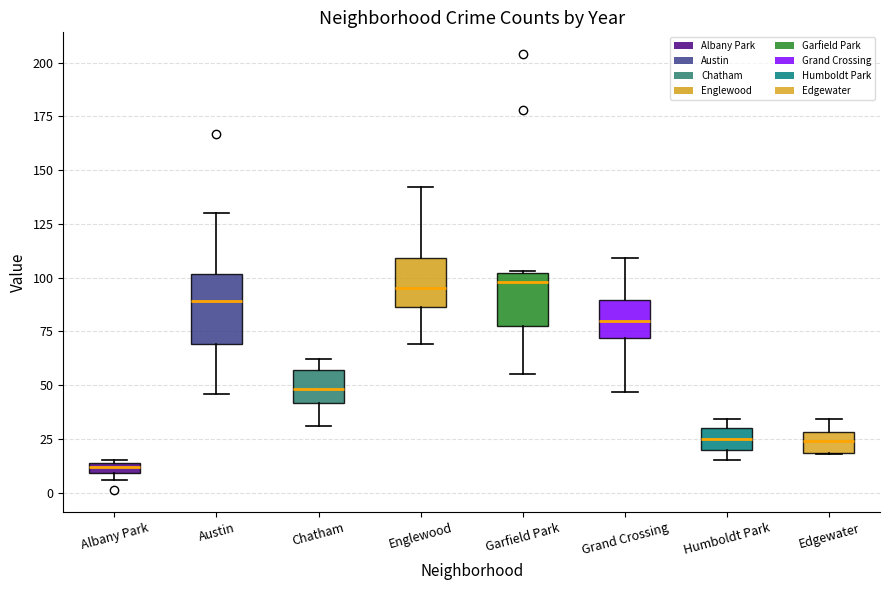

Where is the lower edge of the box for Edgewater on the y-axis? The values are not printed on the chart, so give them approximately, as read against the axis.

20